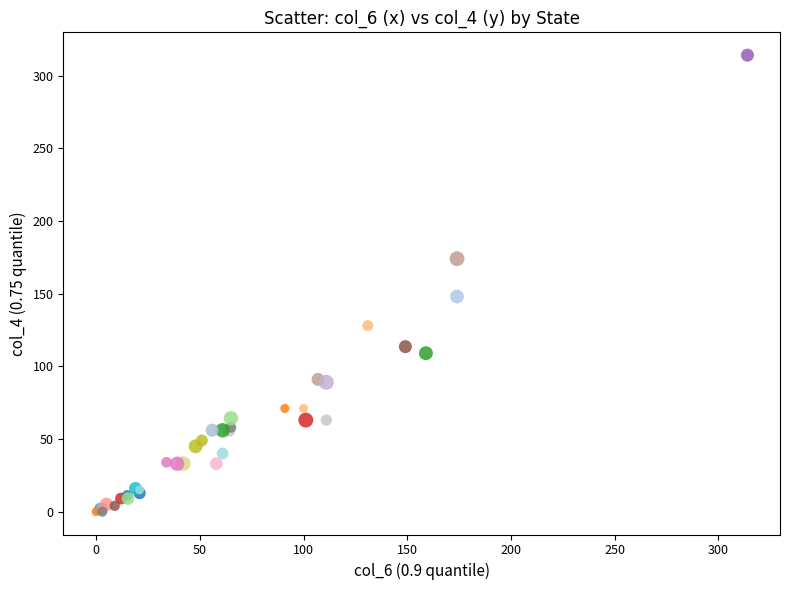

What Y value in the scatter plot is closest to 157?

148.0